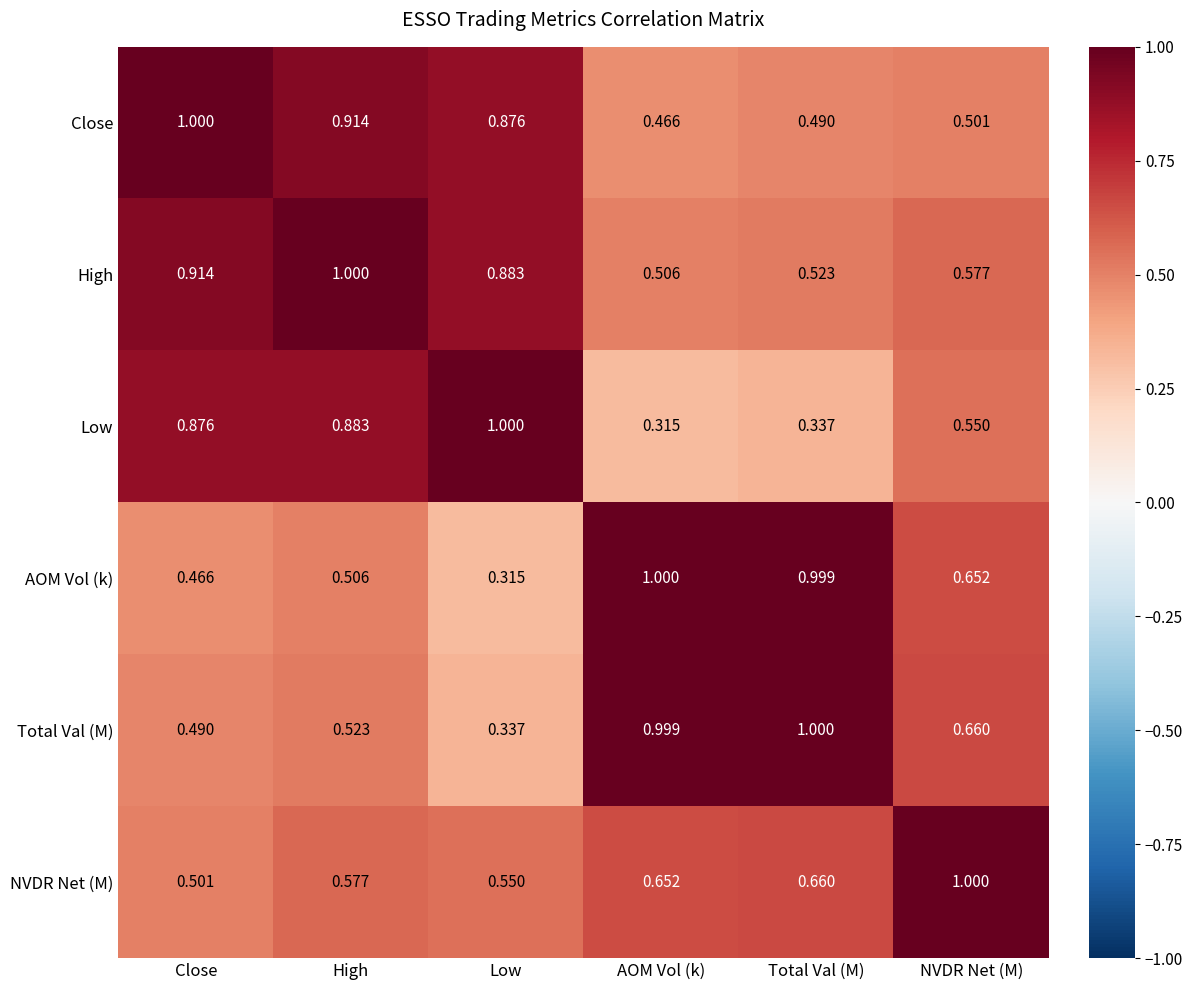

At Total Val (M), list the series in order from largest to smallest.

Total Val (M), AOM Vol (k), NVDR Net (M), High, Close, Low